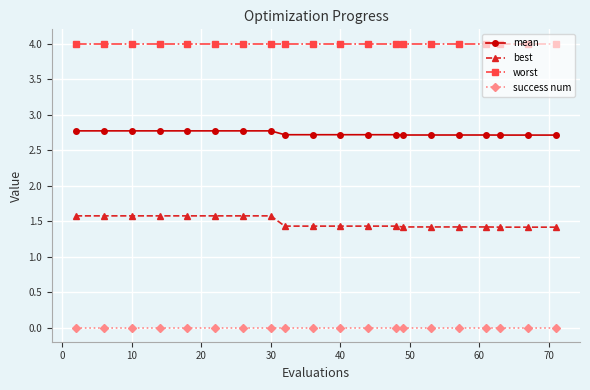

Which series has the largest total across all categories?

worst